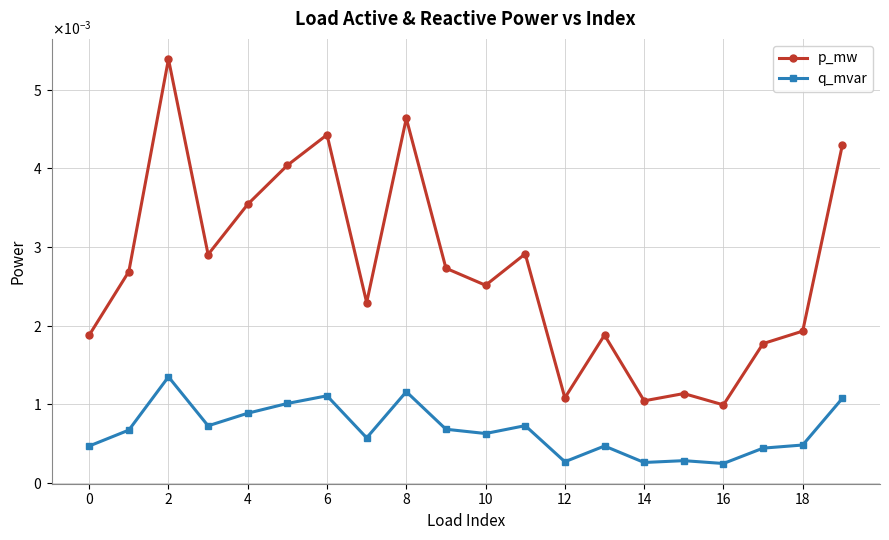

Does the chart display data point markers on the line(s)?

Yes